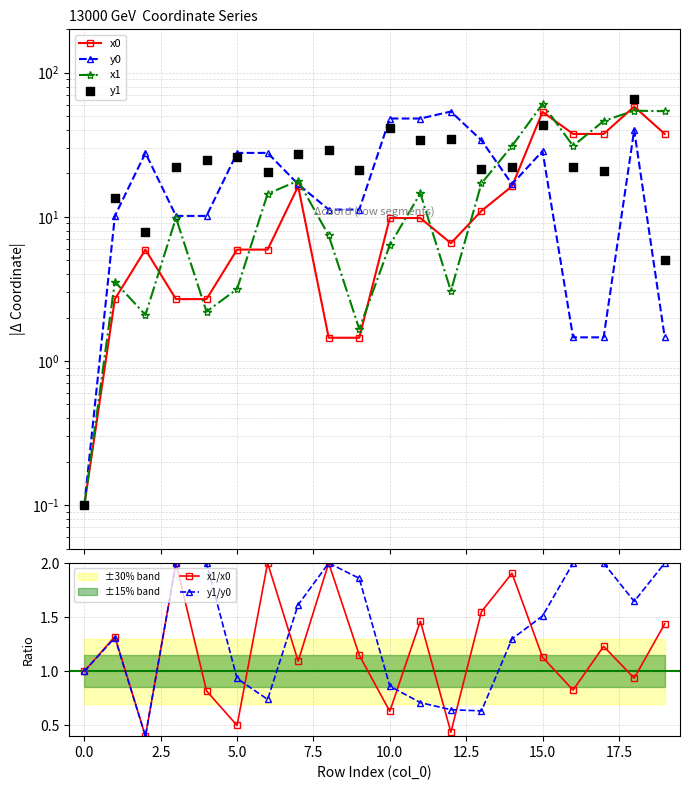

Which series reaches the minimum Y coordinate?

x0